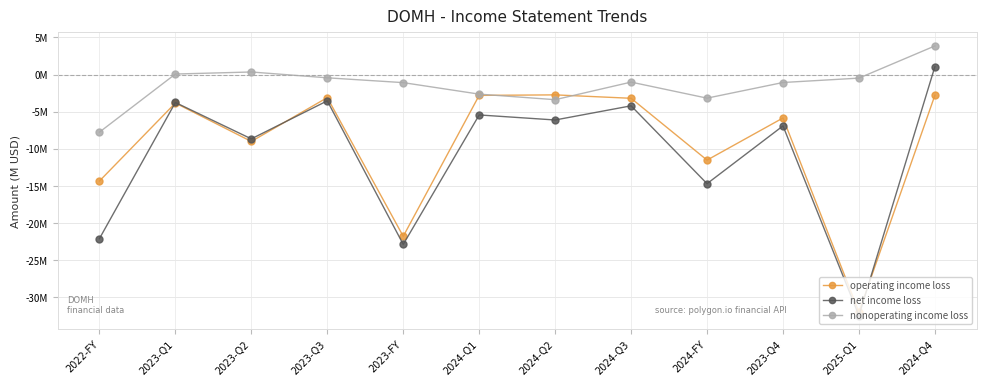

True or false: operating income loss has more than 2 interior local peaks.

True